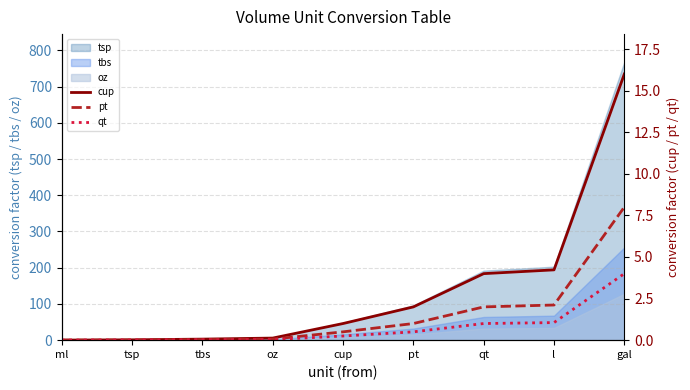

At which label is cup closest to 8?

l